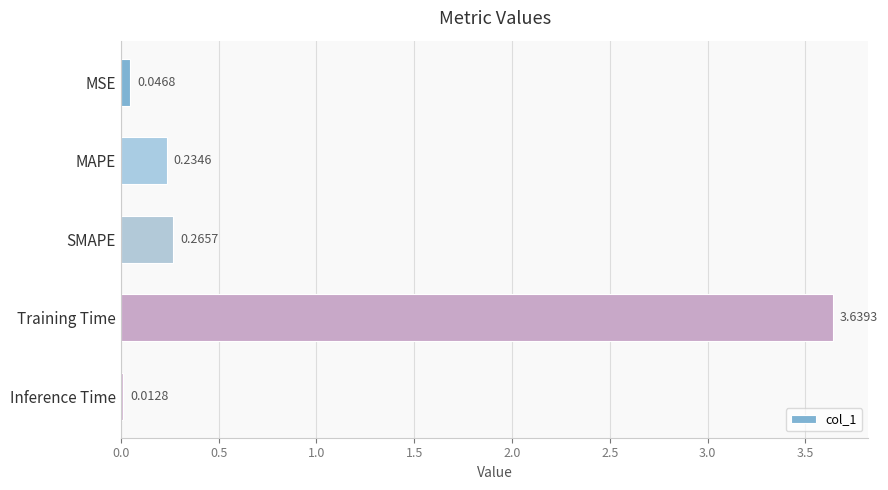

Are the bars horizontal?

Yes